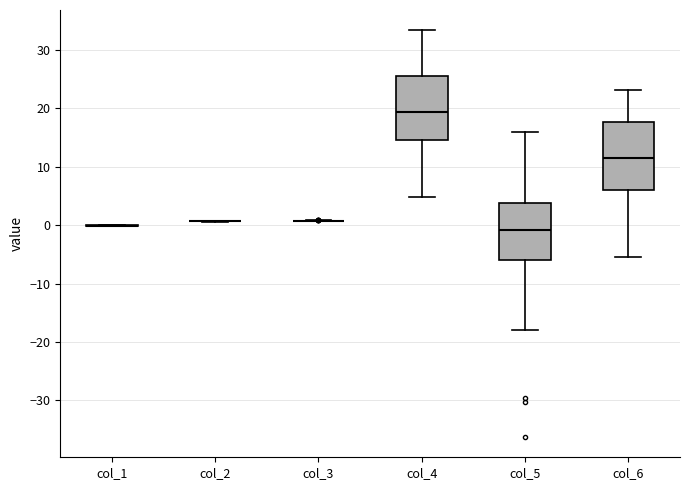

Reading left to right, read every box against the y-axis: the position of its median line, the range the box covers, and the ends of its whiskers. The values are not printed on the chart, so give them approximately, as read against the axis.

col_1: box collapsed to a line at 0, whiskers 0 to 0
col_2: box collapsed to a line at 1, whiskers 1 to 1
col_3: box collapsed to a line at 1, whiskers 1 to 1
col_4: median 19, box 15 to 25, whiskers 5 to 33
col_5: median -1, box -6 to 4, whiskers -18 to 16
col_6: median 11, box 6 to 18, whiskers -5 to 23